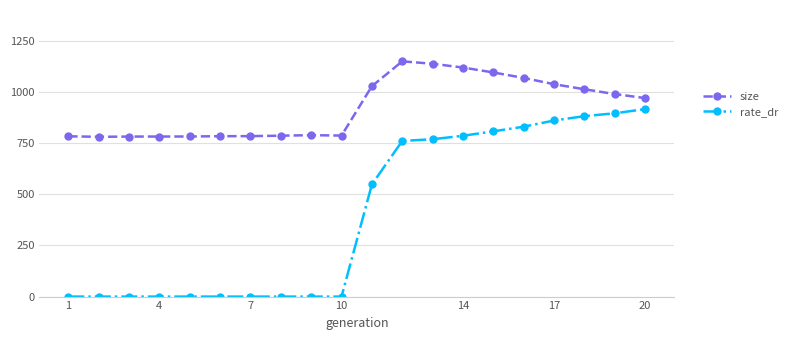

True or false: size and rate_dr intersect in this chart.

False